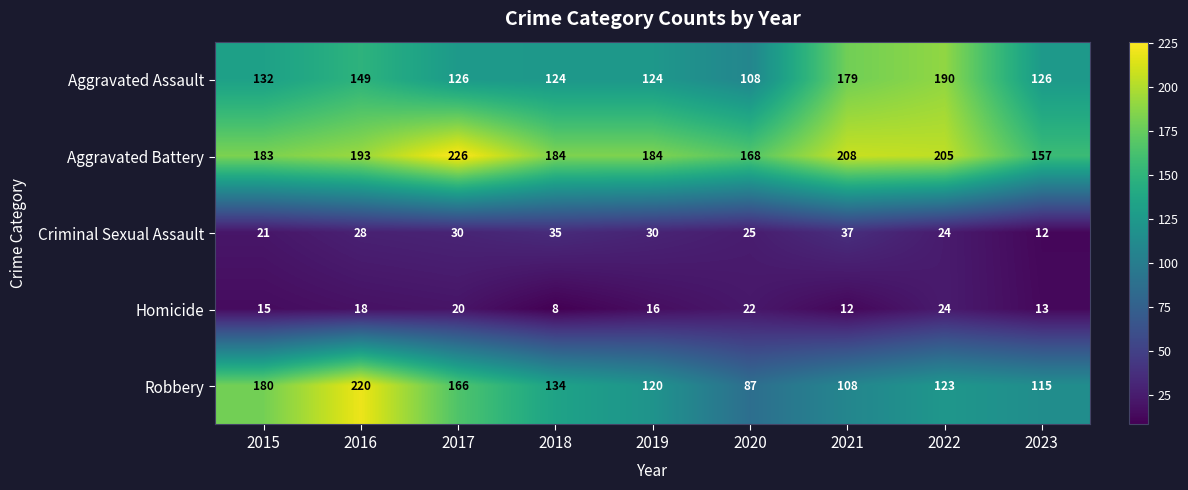

What is the maximum value shown in the chart?

226